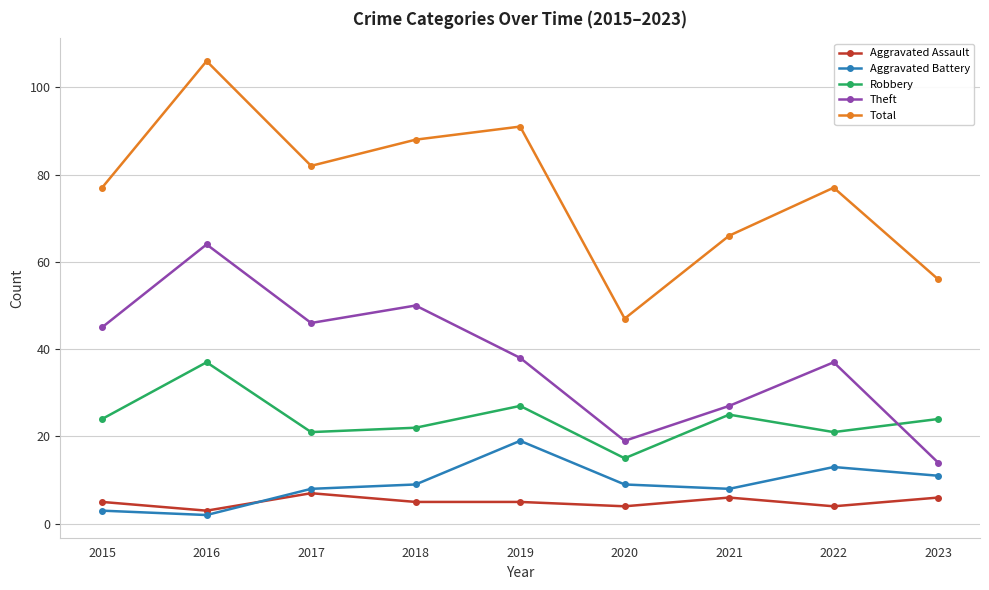

Reading right to left, extract all data points from this chart.

Aggravated Assault: 6	4	6	4	5	5	7	3	5
Aggravated Battery: 11	13	8	9	19	9	8	2	3
Robbery: 24	21	25	15	27	22	21	37	24
Theft: 14	37	27	19	38	50	46	64	45
Total: 56	77	66	47	91	88	82	106	77